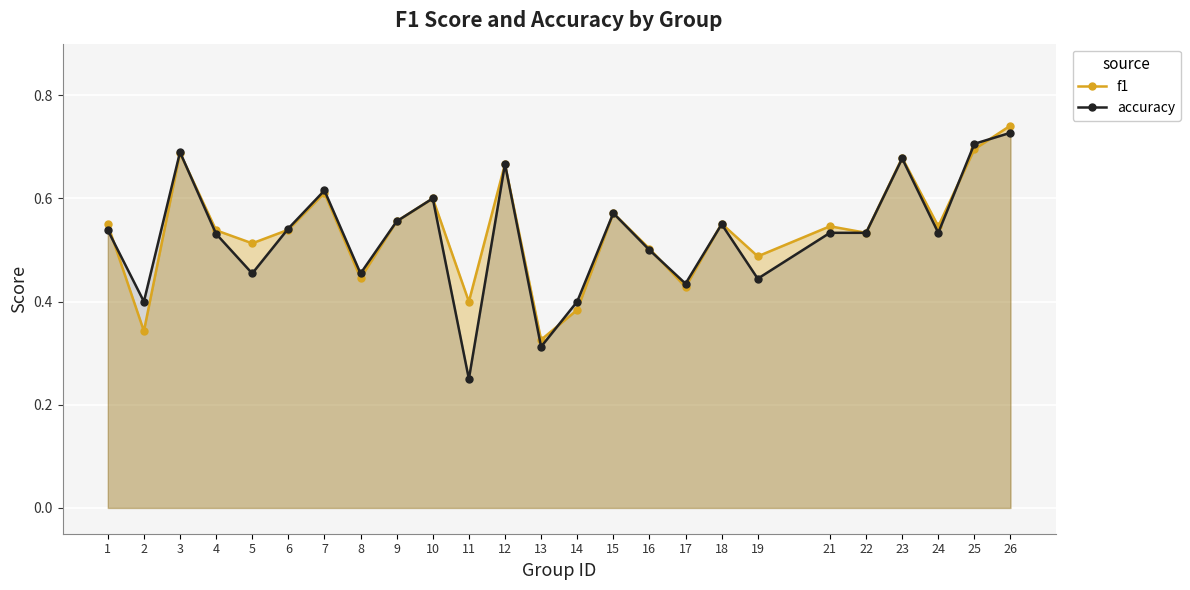

How many times do accuracy and f1 cross each other?

8